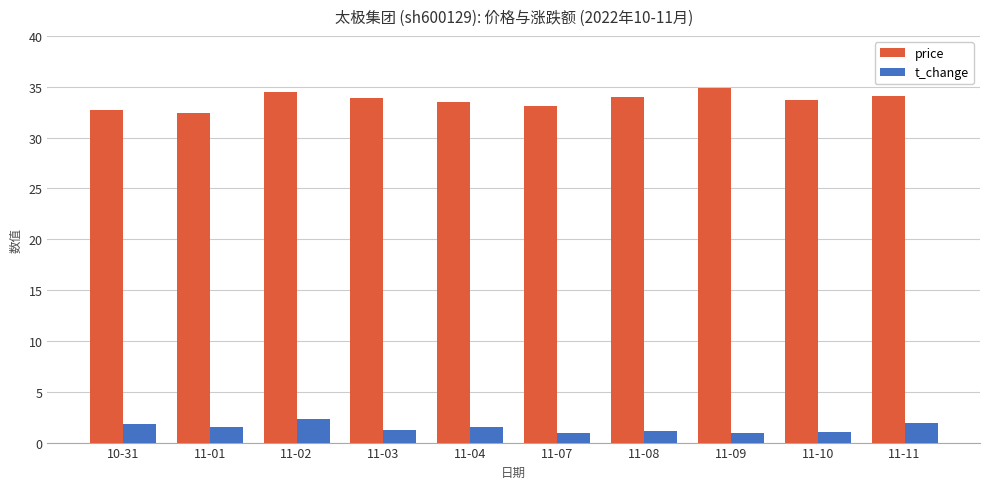

Which series has the largest total across all categories?

price